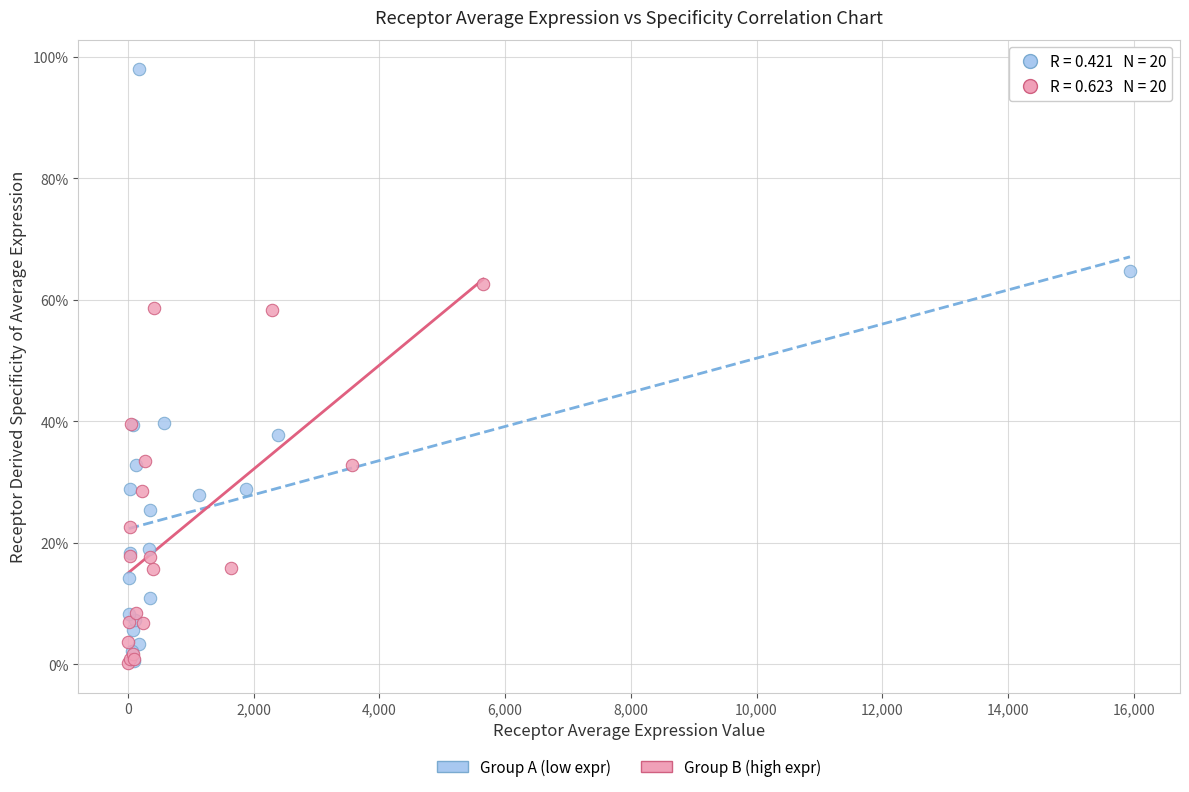

What are all the series names shown in the legend?

Group A (low expr), Group B (high expr)